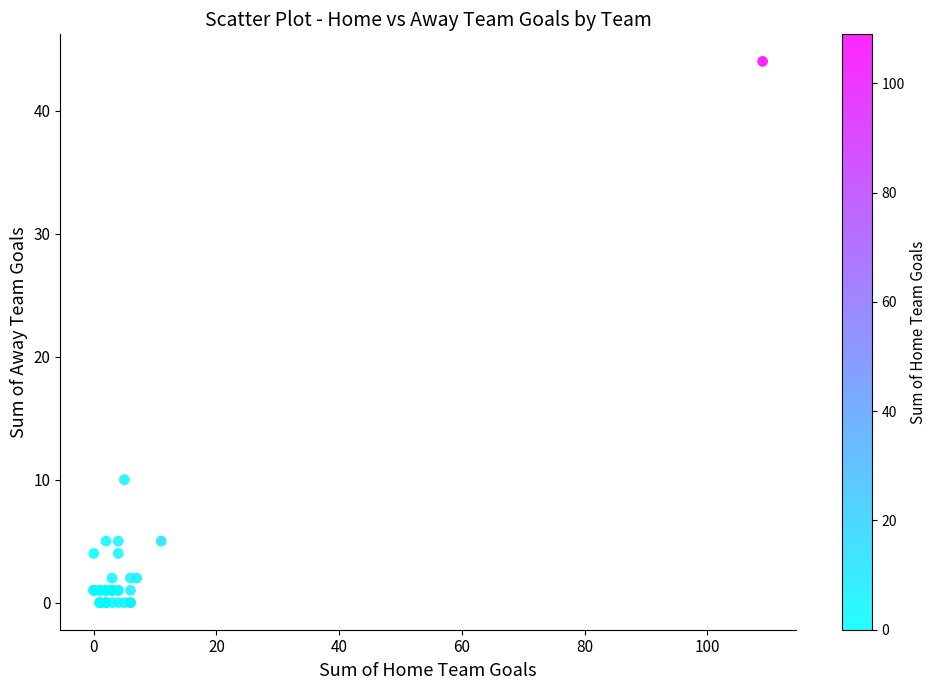

What Y value in the scatter plot is closest to 22?

10